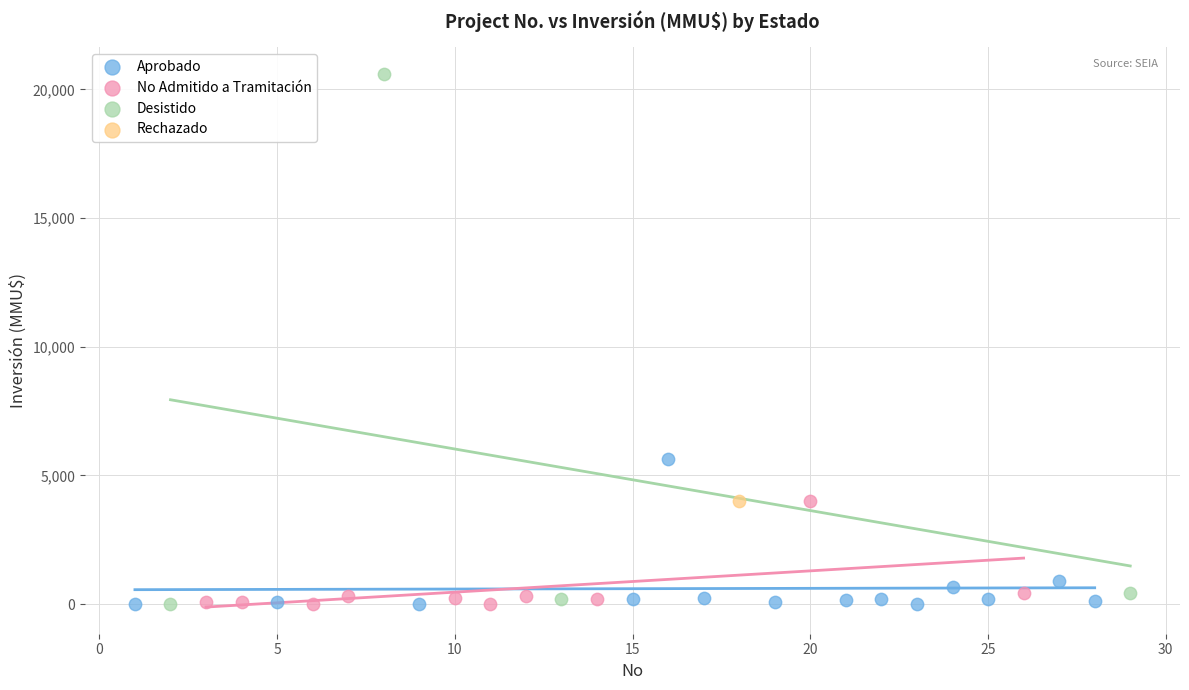

What are all the series names shown in the legend?

Aprobado, No Admitido a Tramitación, Desistido, Rechazado